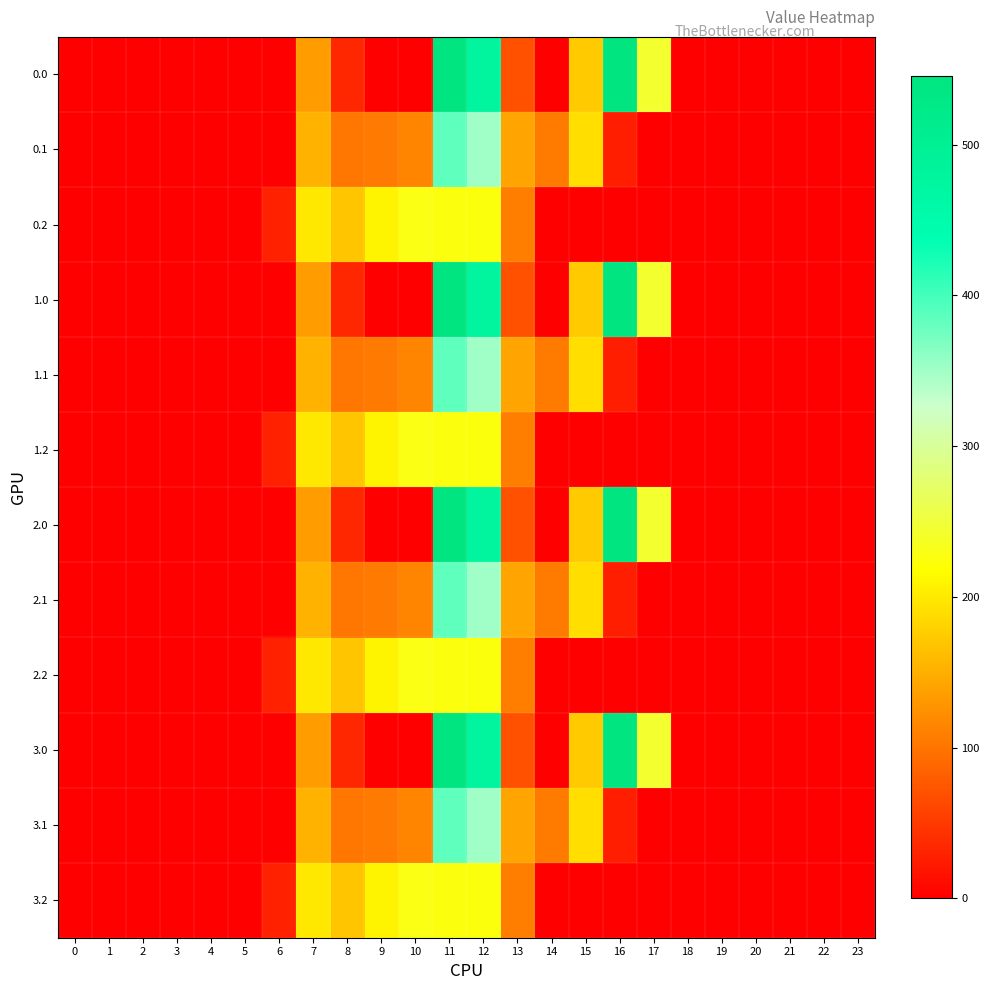

What is the spread (max minus min) of values at 17?

243.5